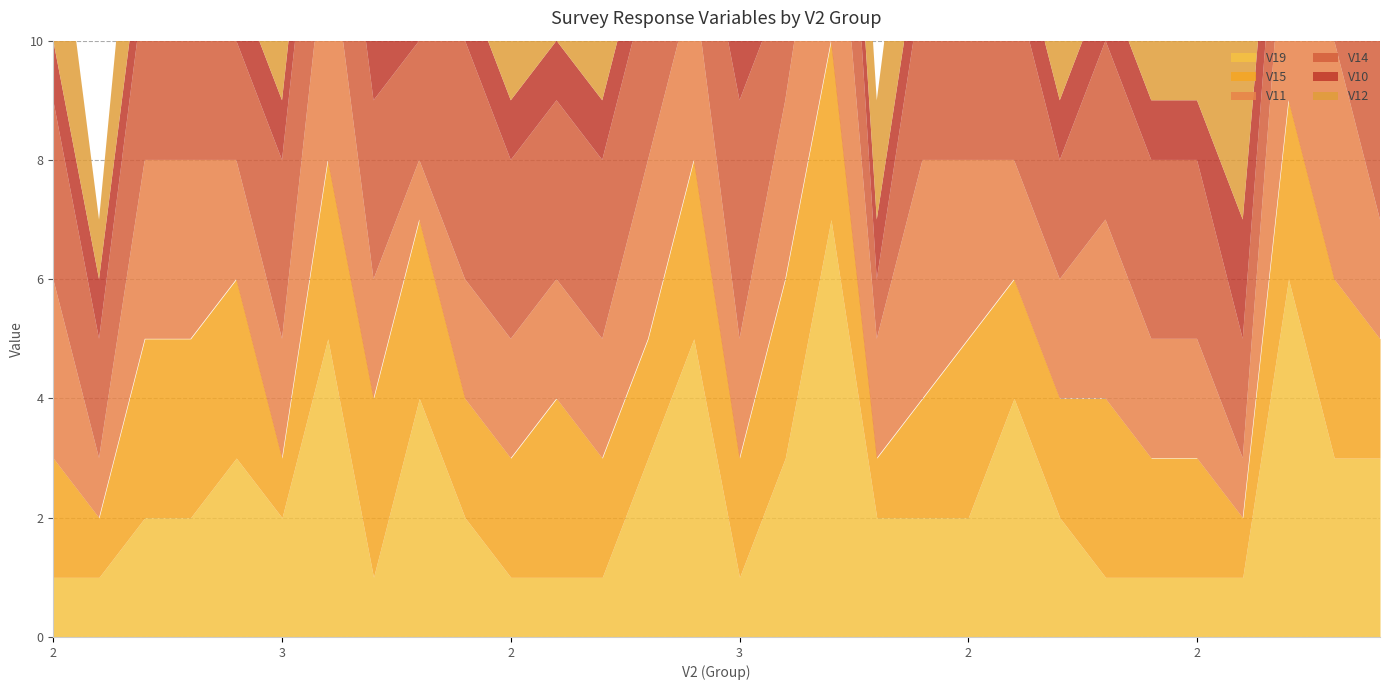

What is the value of the V11 point at the 27th from the left?

1